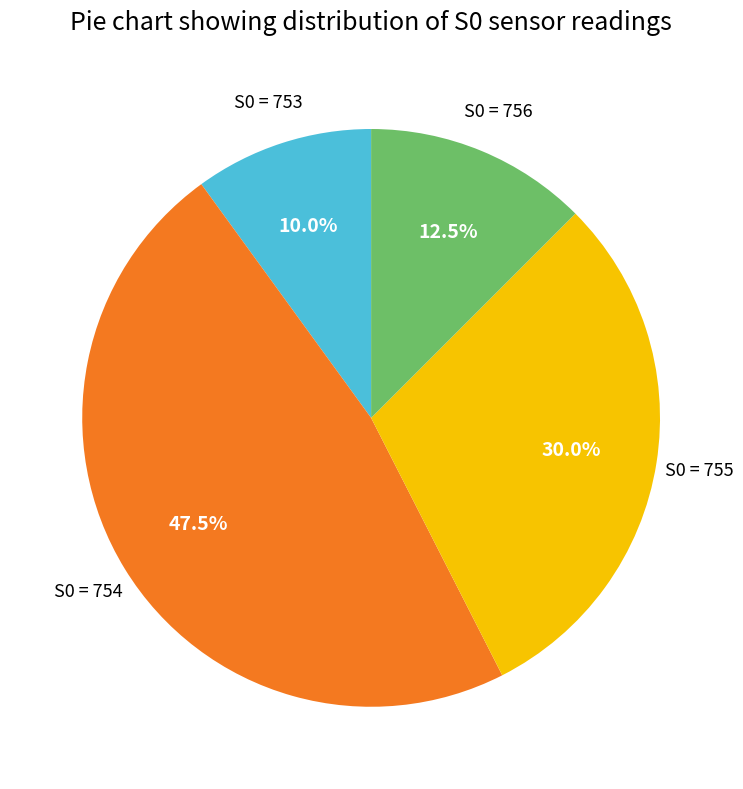

Rank the categories by value from highest to lowest.

S0 = 754, S0 = 755, S0 = 756, S0 = 753